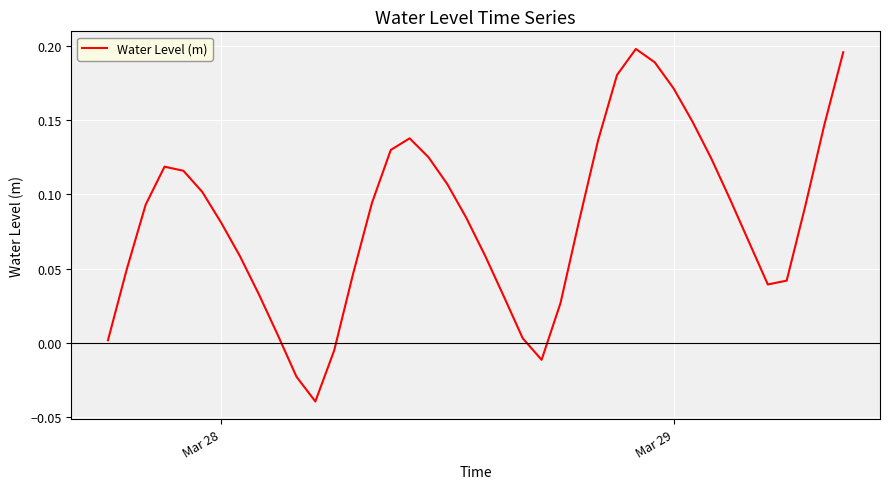

The value at Mar 29 is 0.3. True or false?

False